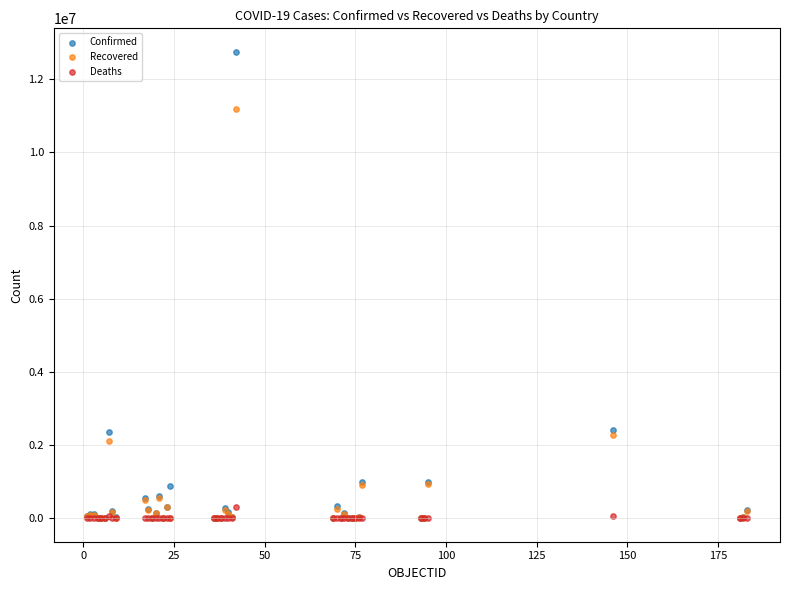

Which series contains the highest Y value?

Confirmed